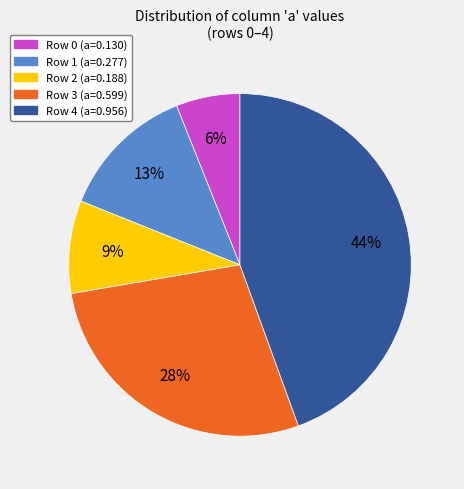

To the nearest percent, what is the average slice percentage?

20%